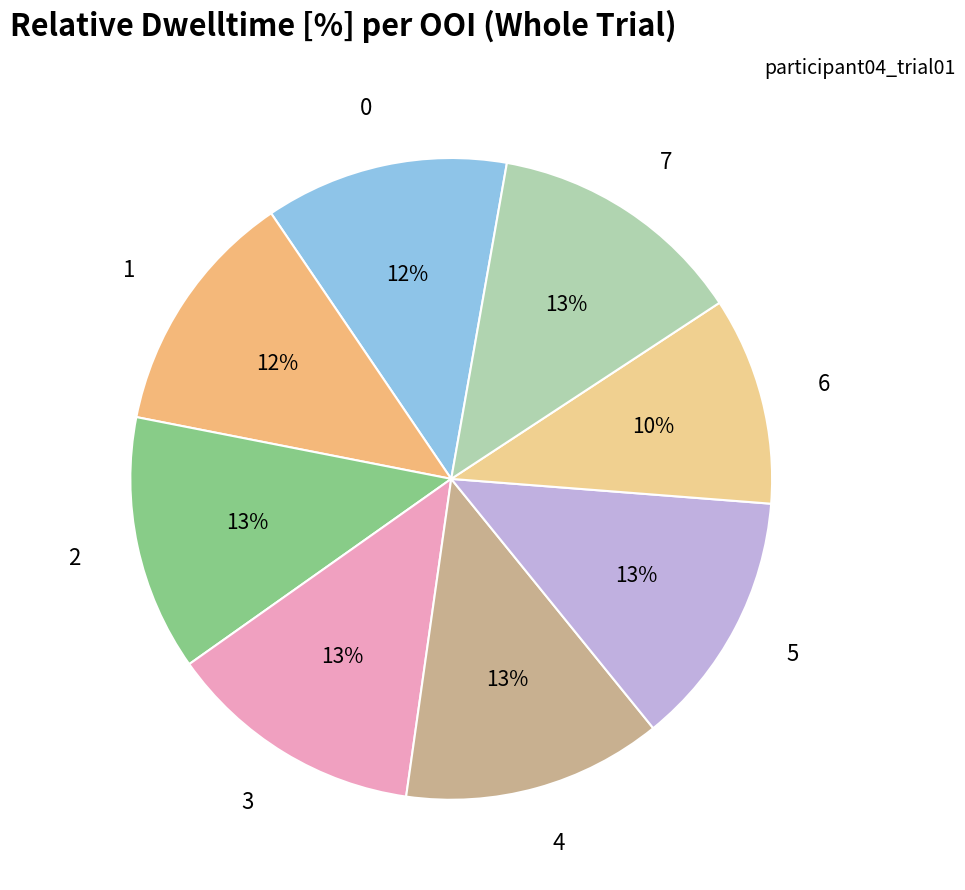

How many segments does this pie chart have?

8